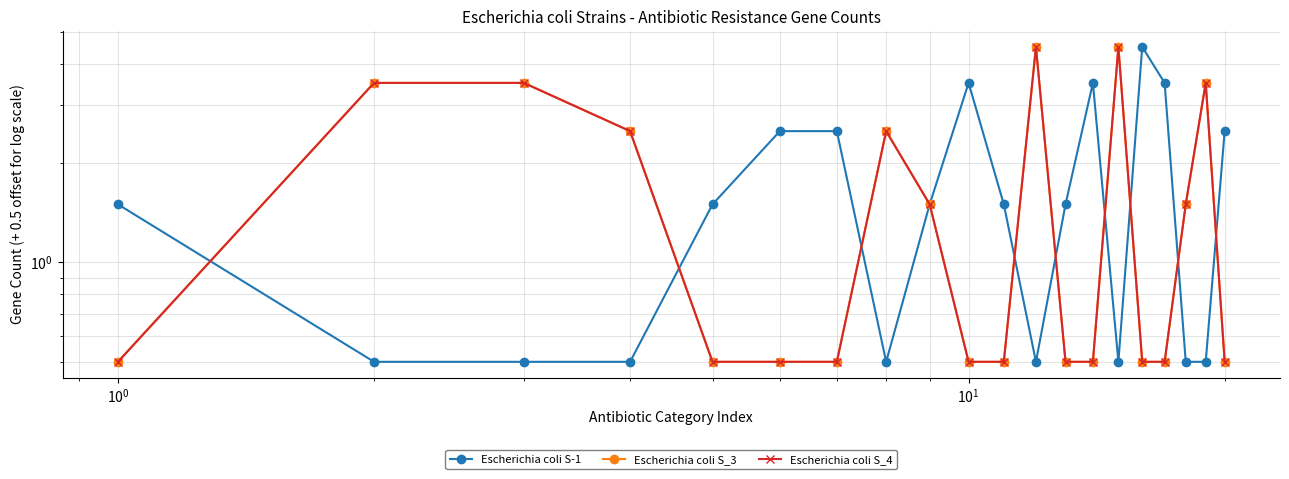

How many intersections are there between Escherichia coli S_4 and Escherichia coli S-1?

9